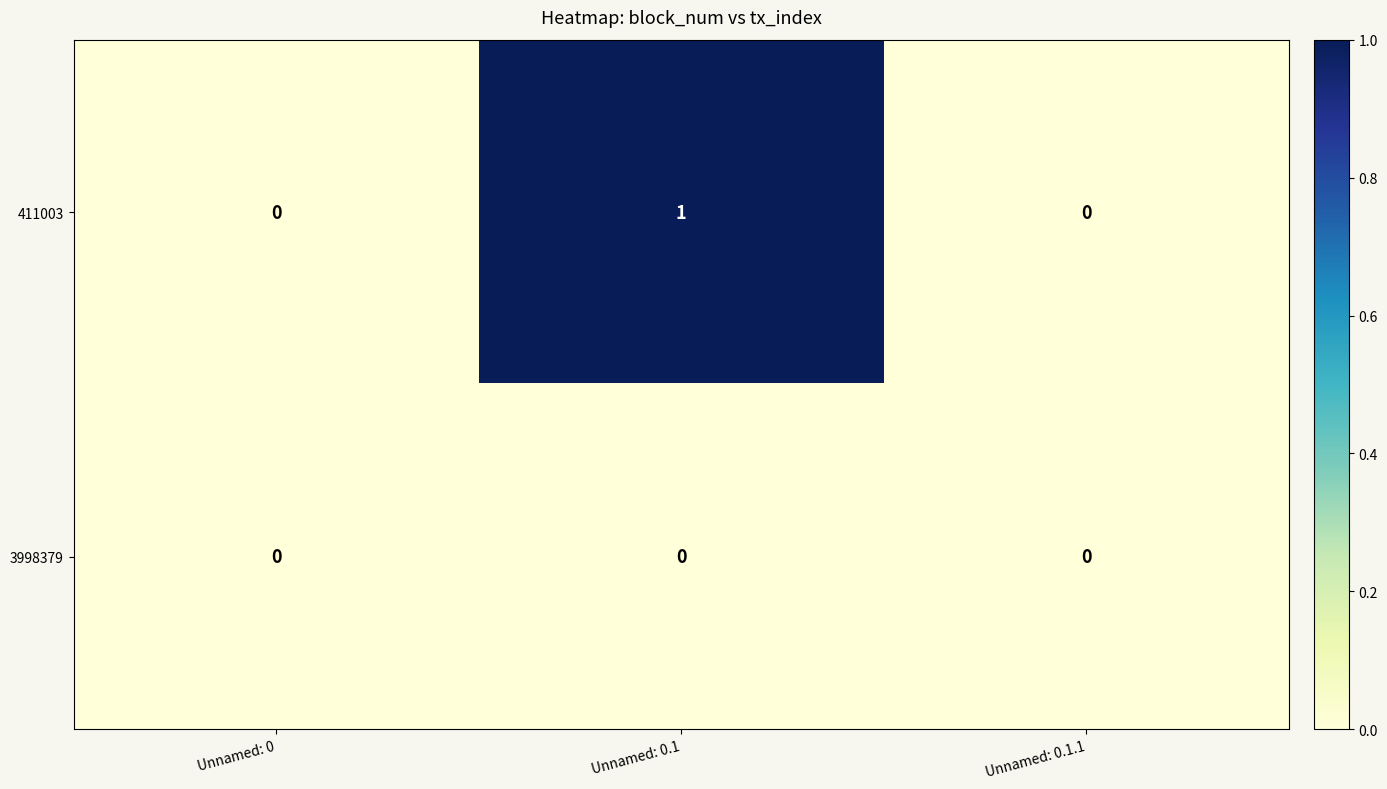

Is it true that 411003 equals 1 at Unnamed: 0.1.1?

False